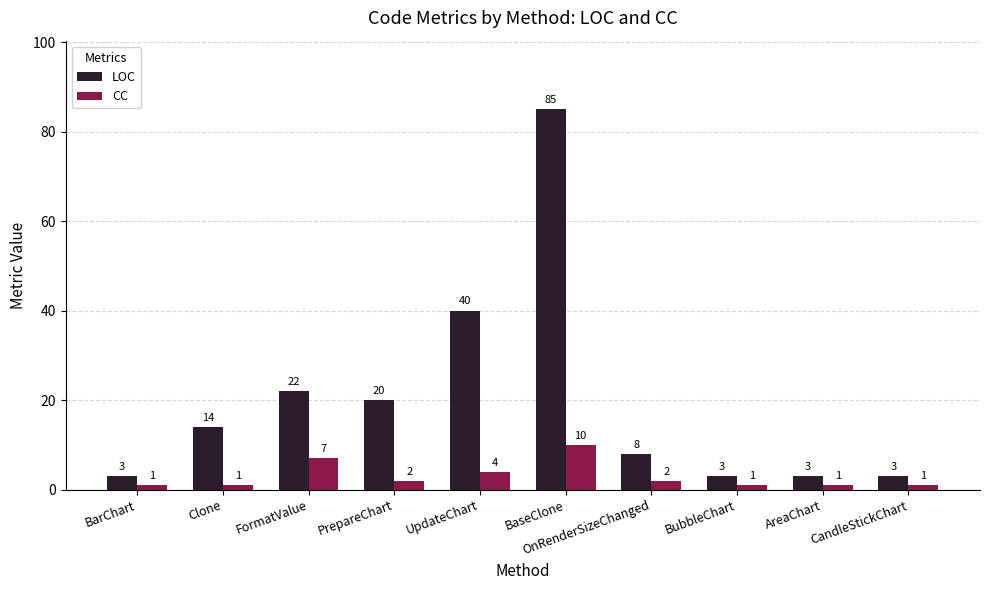

How many bars are there in each group?

2